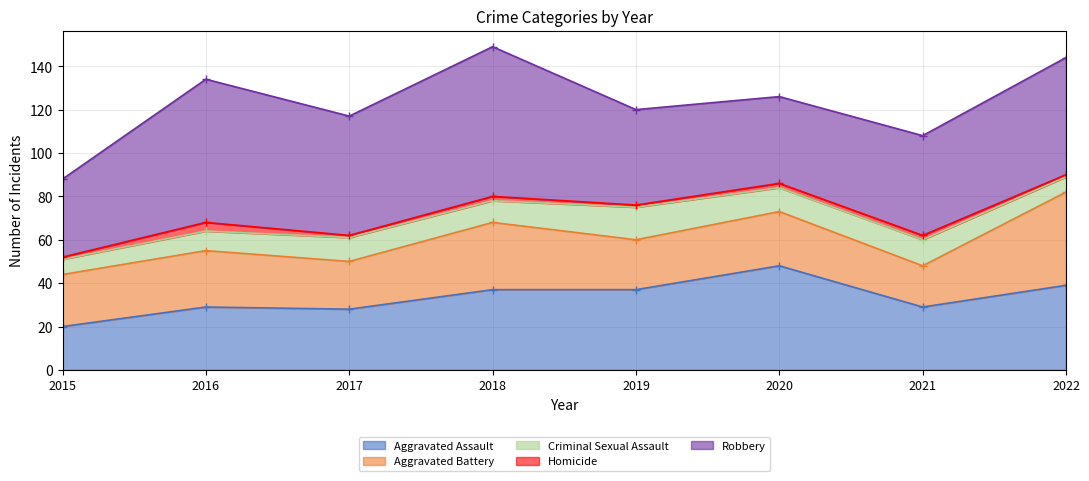

Reading left to right, what are all the values shown in this chart?

Aggravated Assault: 20	29	28	37	37	48	29	39
Aggravated Battery: 24	26	22	31	23	25	19	43
Criminal Sexual Assault: 7	9	11	10	15	11	12	7
Homicide: 1	4	1	2	1	2	2	1
Robbery: 36	66	55	69	44	40	46	54